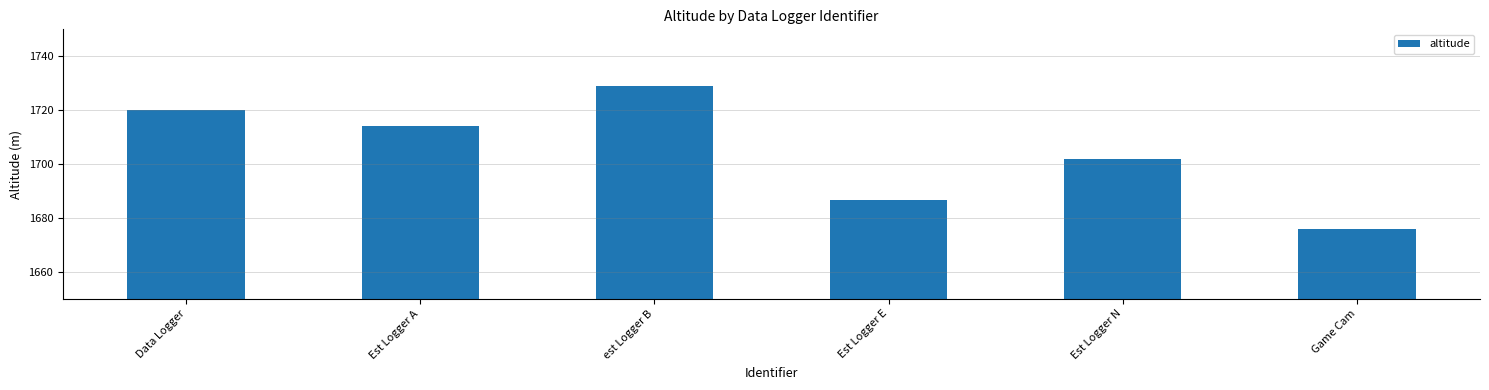

What is the change in value from Est Logger A to Game Cam?

-38.2